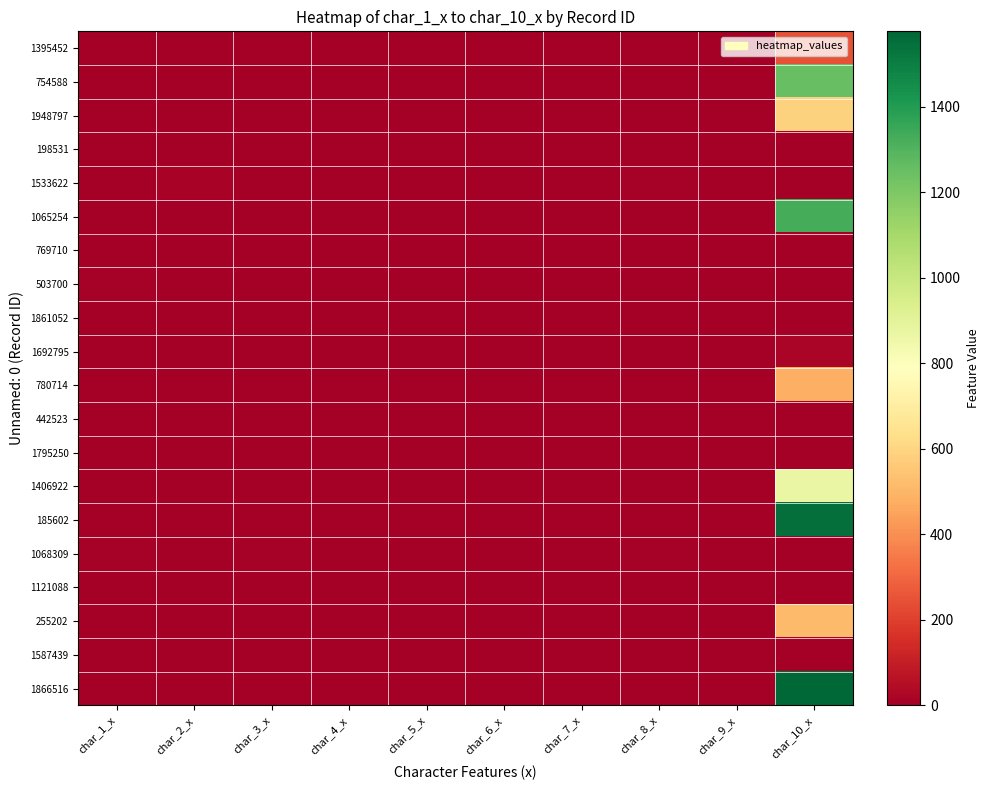

Reading right to left, list all the values displayed in this chart.

1395452: char_10_x=248	char_9_x=0	char_8_x=0	char_7_x=0	char_6_x=0	char_5_x=0	char_4_x=0	char_3_x=0	char_2_x=0	char_1_x=0
754588: char_10_x=1251	char_9_x=0	char_8_x=0	char_7_x=0	char_6_x=0	char_5_x=0	char_4_x=0	char_3_x=0	char_2_x=0	char_1_x=0
1948797: char_10_x=586	char_9_x=0	char_8_x=0	char_7_x=0	char_6_x=0	char_5_x=0	char_4_x=0	char_3_x=0	char_2_x=0	char_1_x=0
198531: char_10_x=1	char_9_x=0	char_8_x=0	char_7_x=0	char_6_x=0	char_5_x=0	char_4_x=0	char_3_x=0	char_2_x=0	char_1_x=0
1533622: char_10_x=0	char_9_x=6	char_8_x=11	char_7_x=1	char_6_x=1	char_5_x=6	char_4_x=2	char_3_x=5	char_2_x=17	char_1_x=5
1065254: char_10_x=1329	char_9_x=0	char_8_x=0	char_7_x=0	char_6_x=0	char_5_x=0	char_4_x=0	char_3_x=0	char_2_x=0	char_1_x=0
769710: char_10_x=1	char_9_x=0	char_8_x=0	char_7_x=0	char_6_x=0	char_5_x=0	char_4_x=0	char_3_x=0	char_2_x=0	char_1_x=0
503700: char_10_x=0	char_9_x=2	char_8_x=6	char_7_x=1	char_6_x=1	char_5_x=6	char_4_x=2	char_3_x=5	char_2_x=2	char_1_x=10
1861052: char_10_x=1	char_9_x=0	char_8_x=0	char_7_x=0	char_6_x=0	char_5_x=0	char_4_x=0	char_3_x=0	char_2_x=0	char_1_x=0
1692795: char_10_x=23	char_9_x=0	char_8_x=0	char_7_x=0	char_6_x=0	char_5_x=0	char_4_x=0	char_3_x=0	char_2_x=0	char_1_x=0
780714: char_10_x=481	char_9_x=0	char_8_x=0	char_7_x=0	char_6_x=0	char_5_x=0	char_4_x=0	char_3_x=0	char_2_x=0	char_1_x=0
442523: char_10_x=1	char_9_x=0	char_8_x=0	char_7_x=0	char_6_x=0	char_5_x=0	char_4_x=0	char_3_x=0	char_2_x=0	char_1_x=0
1795250: char_10_x=2	char_9_x=0	char_8_x=0	char_7_x=0	char_6_x=0	char_5_x=0	char_4_x=0	char_3_x=0	char_2_x=0	char_1_x=0
1406922: char_10_x=871	char_9_x=0	char_8_x=0	char_7_x=0	char_6_x=0	char_5_x=0	char_4_x=0	char_3_x=0	char_2_x=0	char_1_x=0
185602: char_10_x=1550	char_9_x=0	char_8_x=0	char_7_x=0	char_6_x=0	char_5_x=0	char_4_x=0	char_3_x=0	char_2_x=0	char_1_x=0
1068309: char_10_x=0	char_9_x=1	char_8_x=12	char_7_x=2	char_6_x=2	char_5_x=1	char_4_x=3	char_3_x=8	char_2_x=3	char_1_x=12
1121088: char_10_x=1	char_9_x=0	char_8_x=0	char_7_x=0	char_6_x=0	char_5_x=0	char_4_x=0	char_3_x=0	char_2_x=0	char_1_x=0
255202: char_10_x=517	char_9_x=0	char_8_x=0	char_7_x=0	char_6_x=0	char_5_x=0	char_4_x=0	char_3_x=0	char_2_x=0	char_1_x=0
1587439: char_10_x=1	char_9_x=0	char_8_x=0	char_7_x=0	char_6_x=0	char_5_x=0	char_4_x=0	char_3_x=0	char_2_x=0	char_1_x=0
1866516: char_10_x=1576	char_9_x=0	char_8_x=0	char_7_x=0	char_6_x=0	char_5_x=0	char_4_x=0	char_3_x=0	char_2_x=0	char_1_x=0